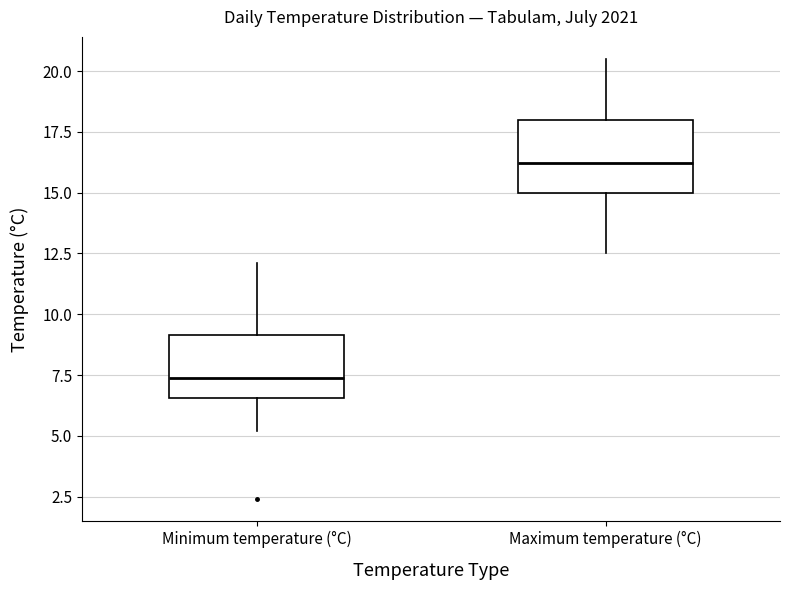

Where does the upper whisker of the box for Minimum temperature (°C) end on the y-axis? The values are not printed on the chart, so give them approximately, as read against the axis.

12.0